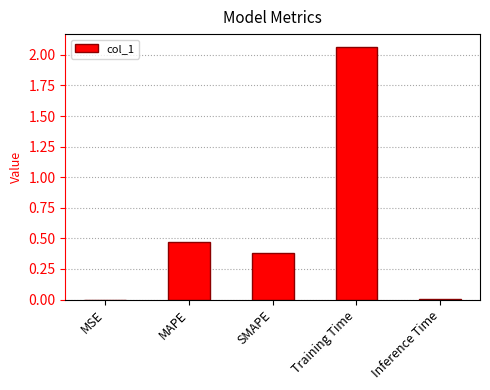

Where is the data nearest to the value 1?

MAPE